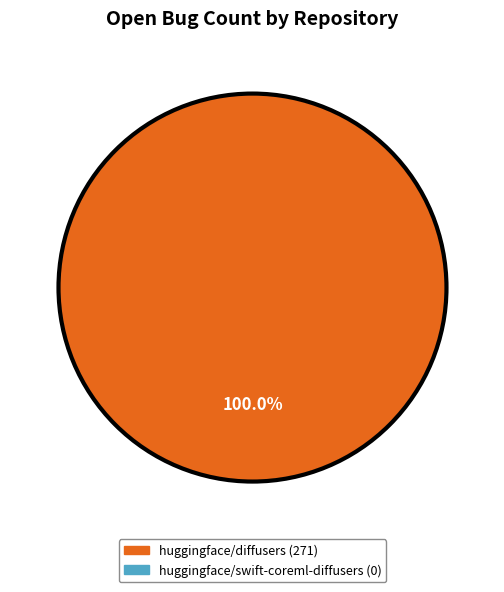

Is there a majority slice in this chart?

Yes